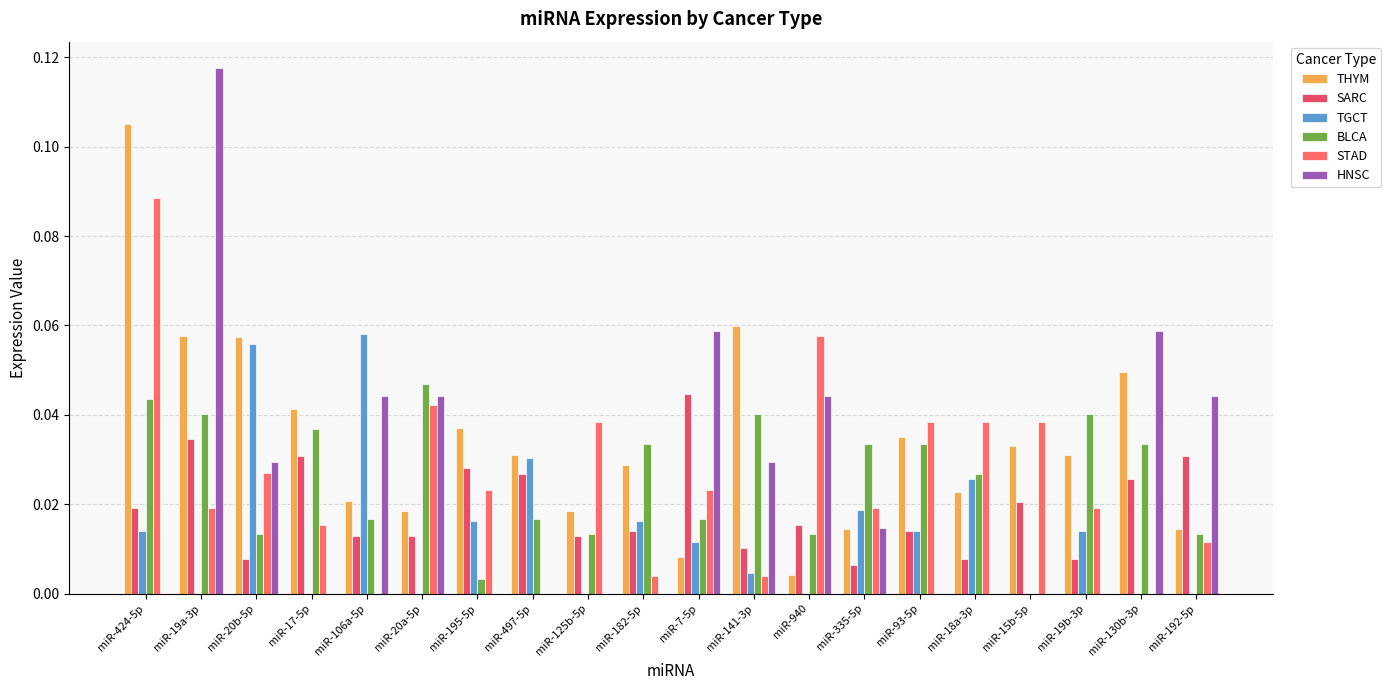

What are all the series names shown in the legend?

THYM, SARC, TGCT, BLCA, STAD, HNSC